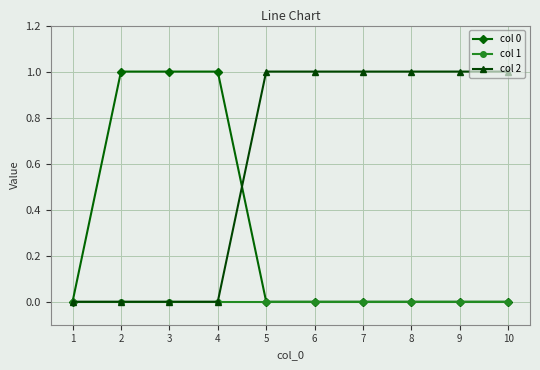

What is the value of the col 0 point at the 3rd from the left?

1